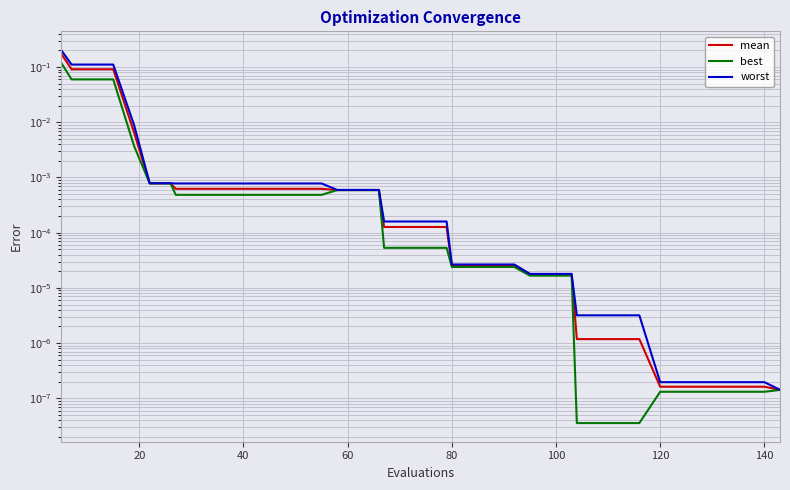

Is the value of best at 28 greater than the value of mean at 15?

No